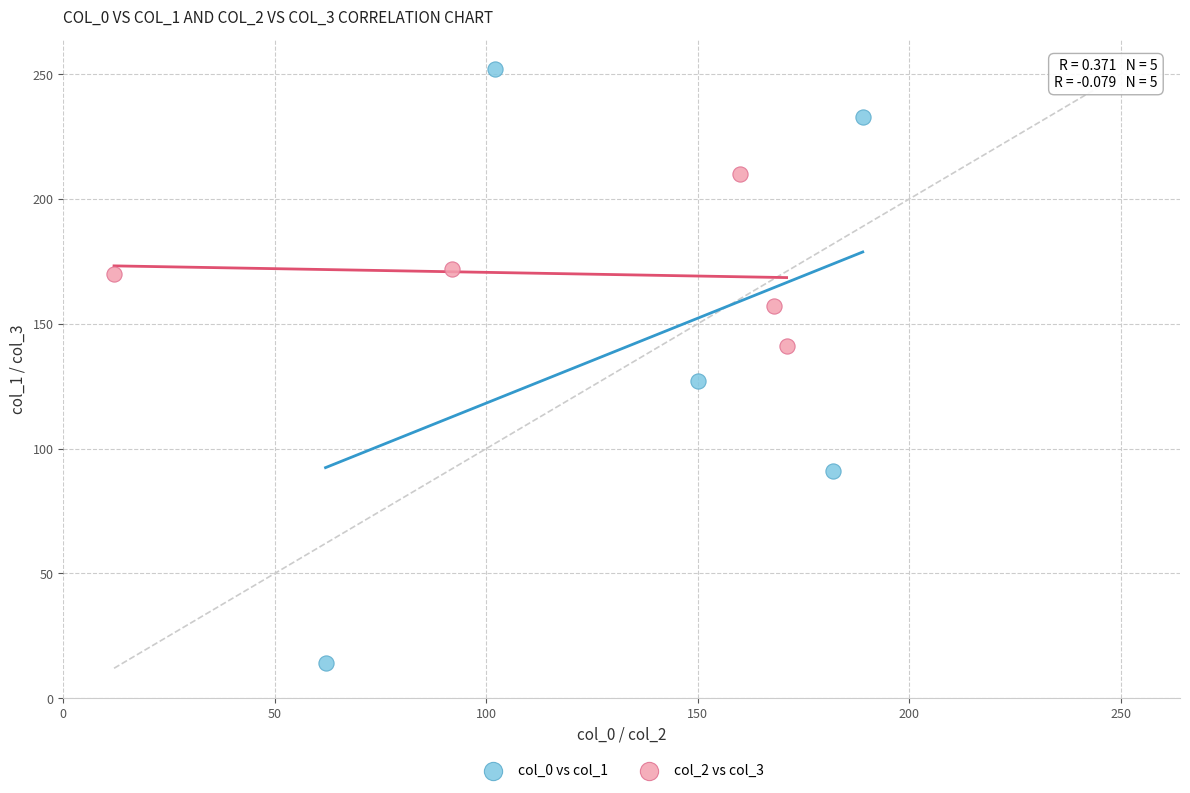

Which series reaches the maximum Y coordinate?

col_0 vs col_1